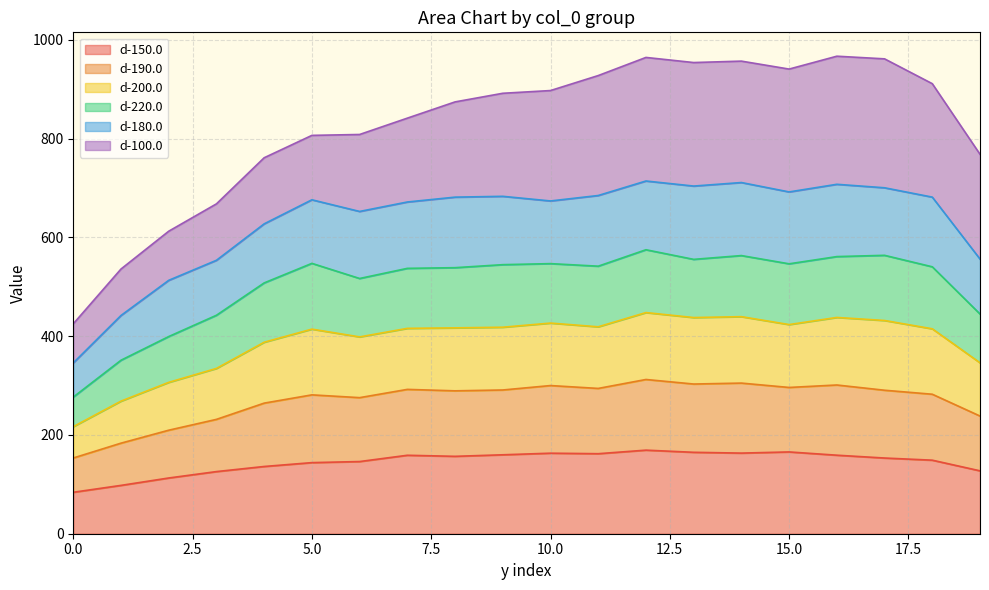

Does the chart display data point markers on the line(s)?

No